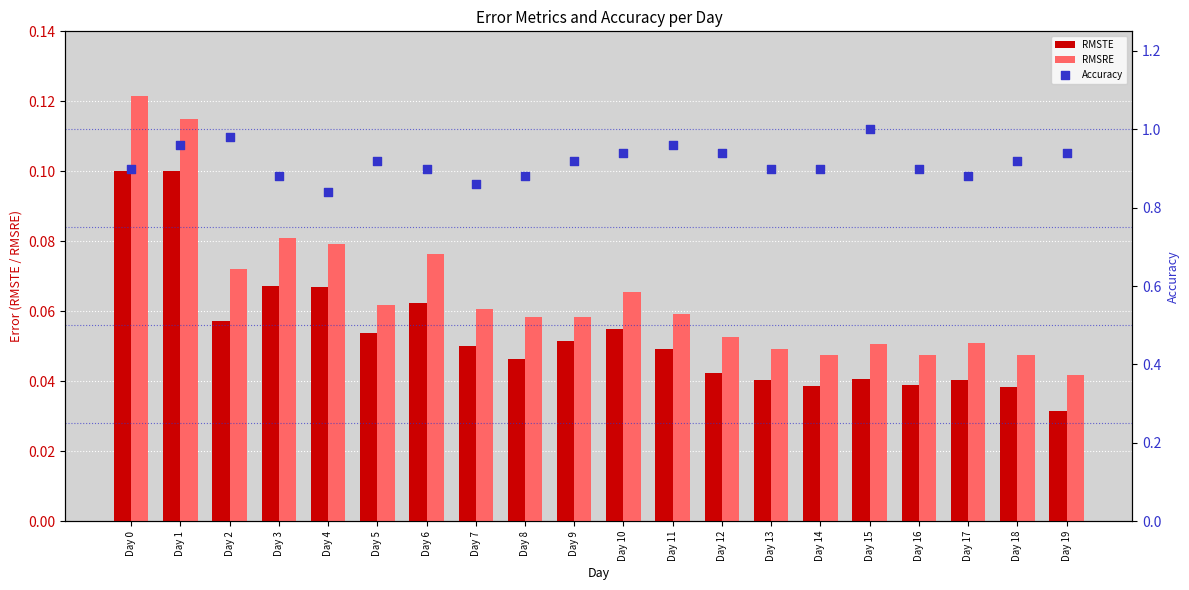

Which series reaches the maximum Y coordinate?

Accuracy